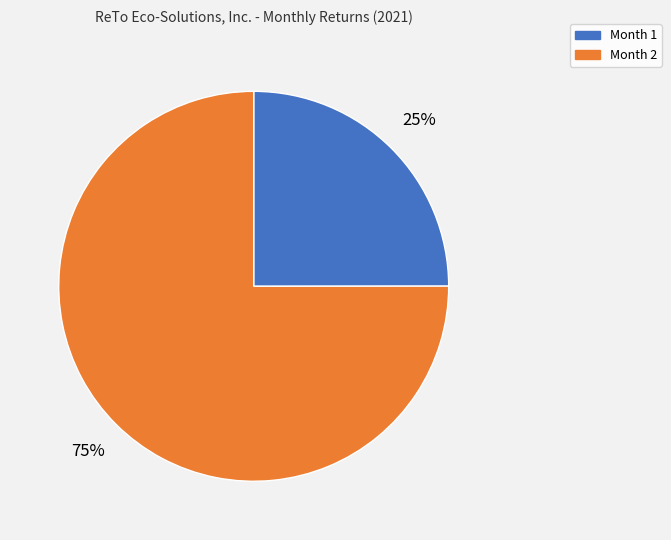

Rank the categories by value from highest to lowest.

Month 2, Month 1